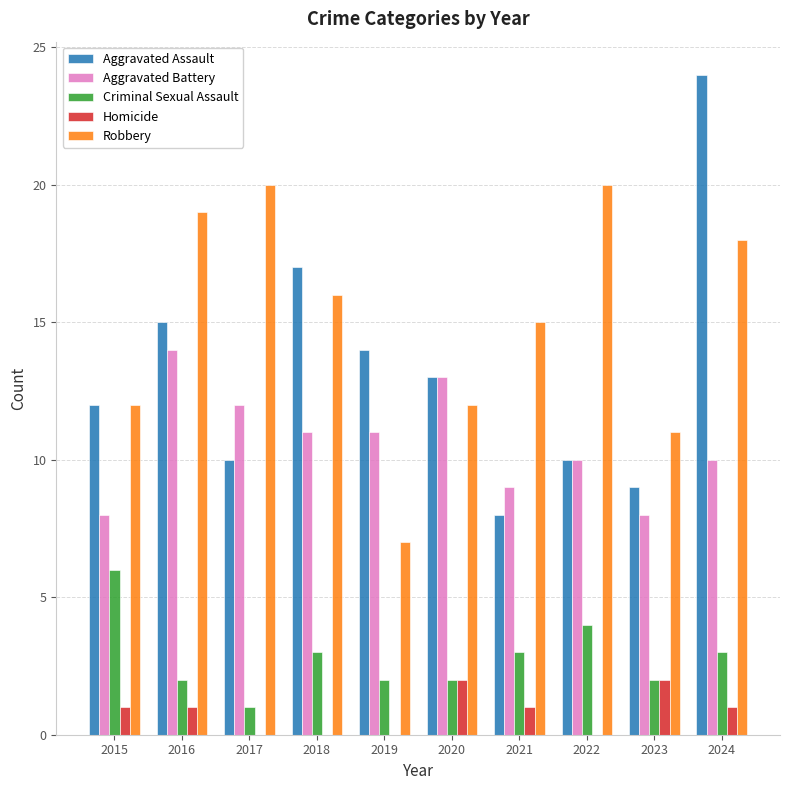

The value of Aggravated Assault at 2023 is 9. True or false?

True